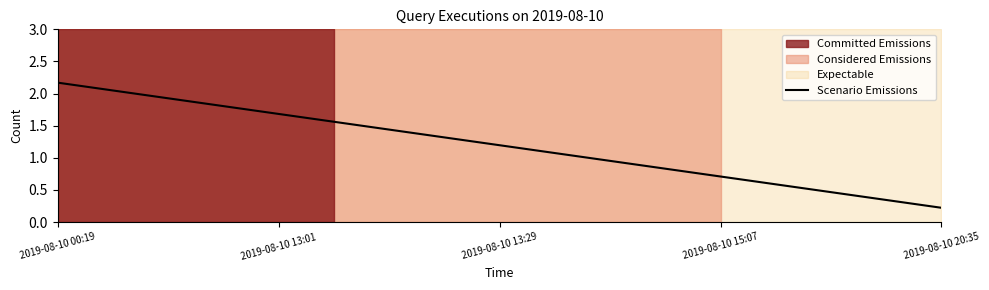

True or false: Scenario Emissions has a value of 2.4 at 2019-08-10 13:01.

False